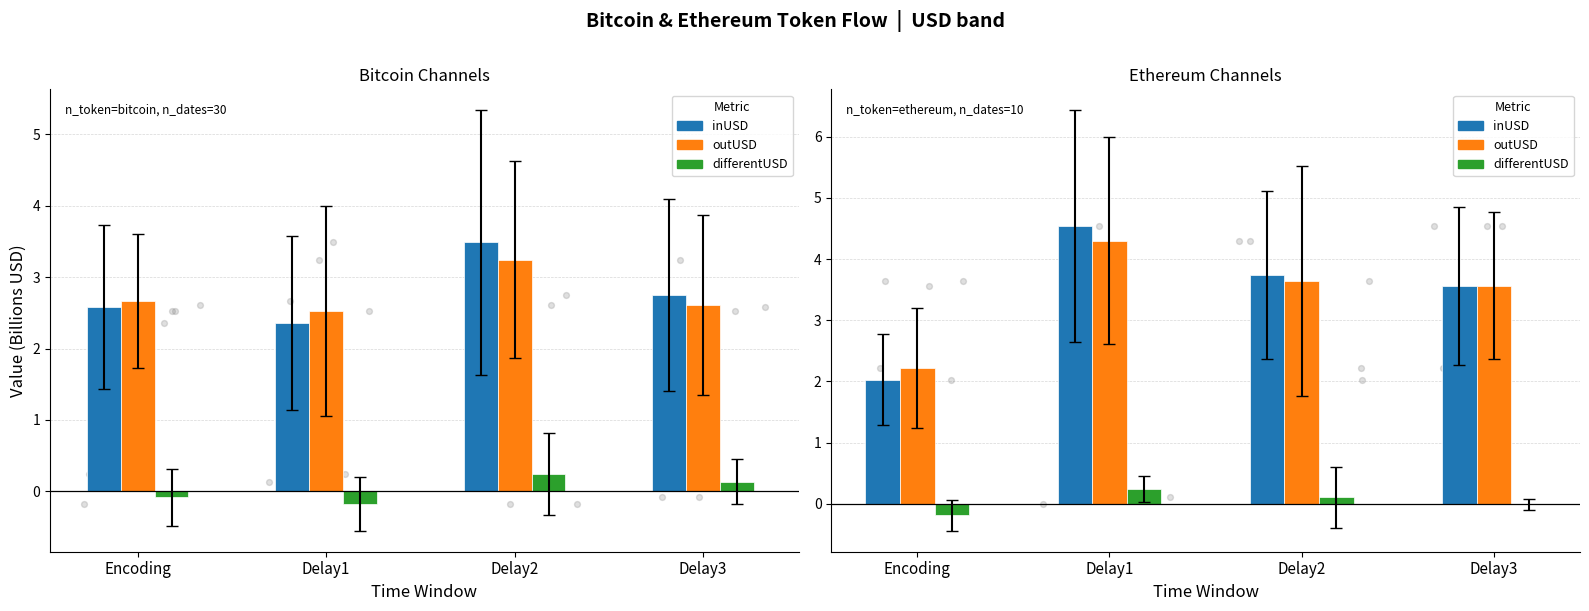

Which series reaches the minimum Y coordinate?

differentUSD